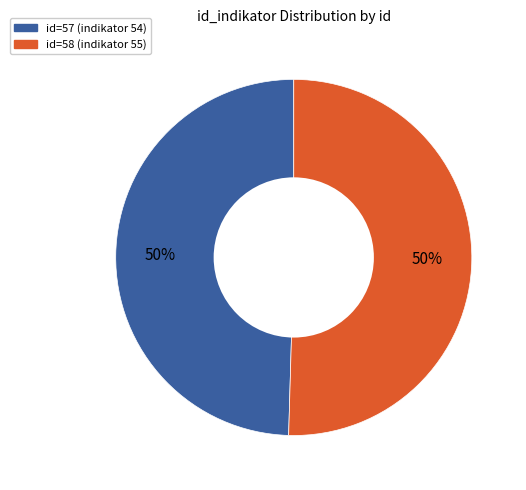

Is it true that id=57 (indikator 54) is 50% of the pie?

True